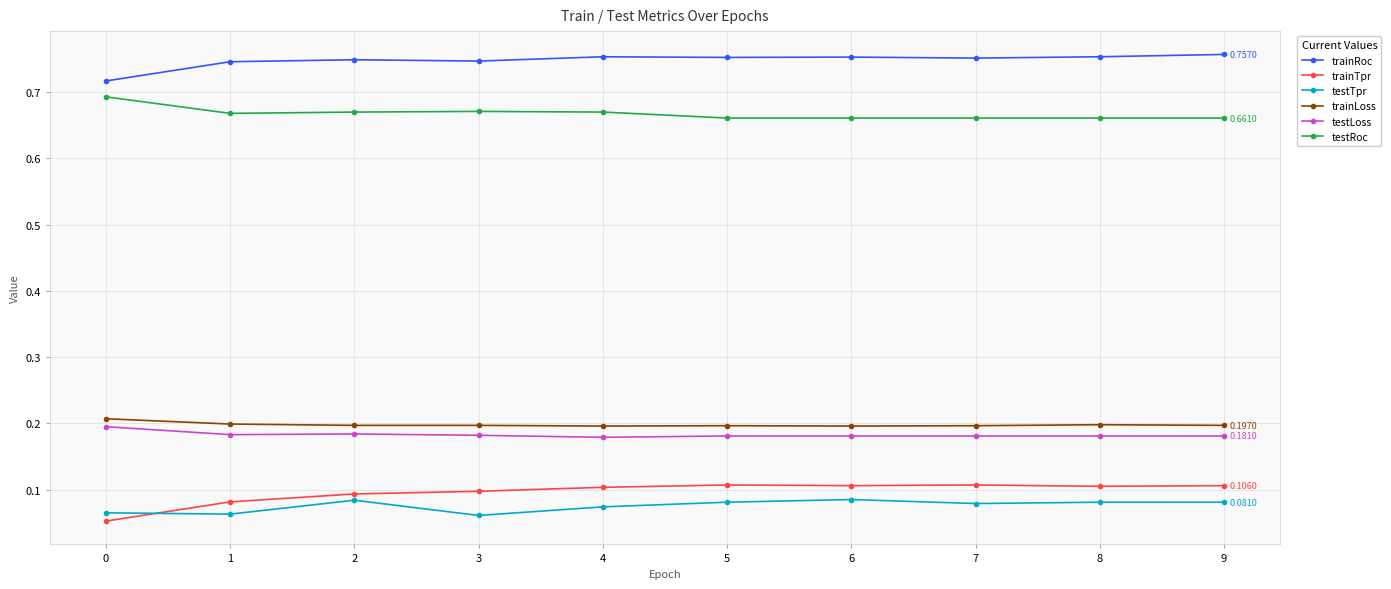

Does the chart display data point markers on the line(s)?

Yes